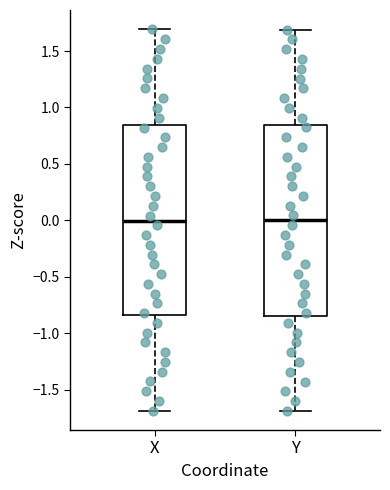

Where is the lower edge of the box for Y on the y-axis? The values are not printed on the chart, so give them approximately, as read against the axis.

-0.85